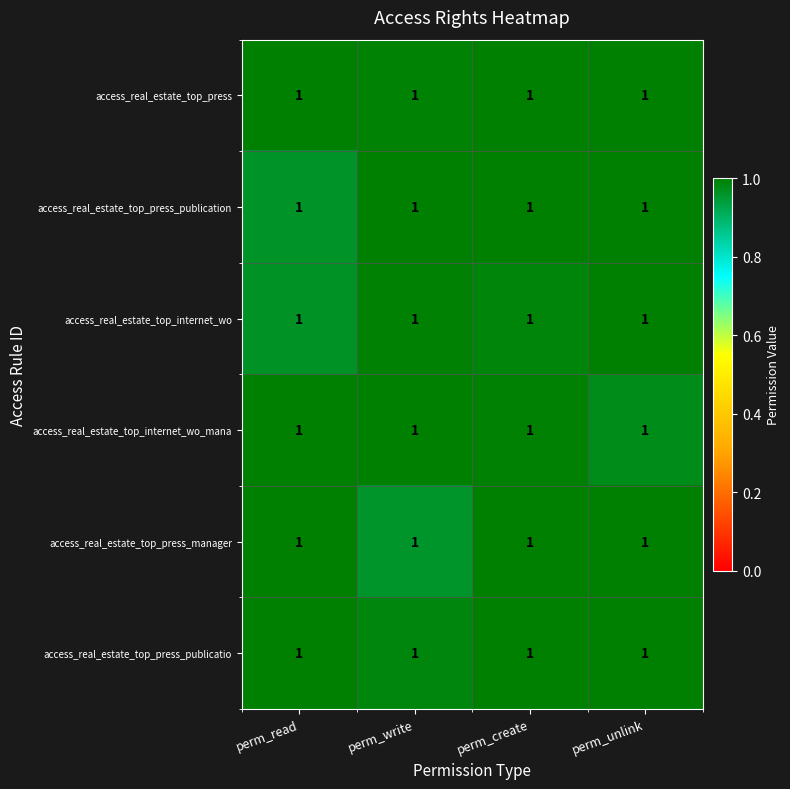

Rank the categories by access_real_estate_top_press_publicatio value from lowest to highest.

perm_write, perm_read, perm_create, perm_unlink